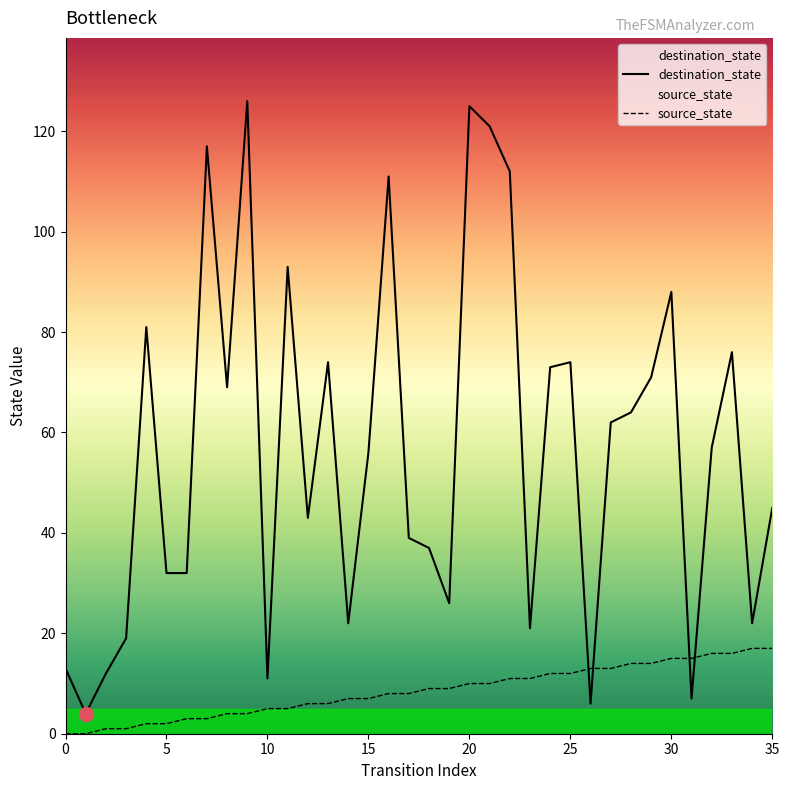

Which series ends up on top after the final intersection of destination_state and source_state?

destination_state